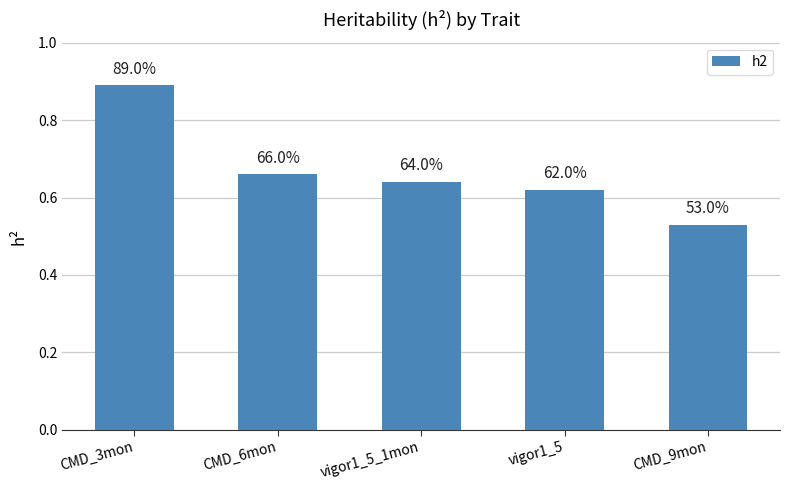

What is the label of the 5th bar from the left?

CMD_9mon